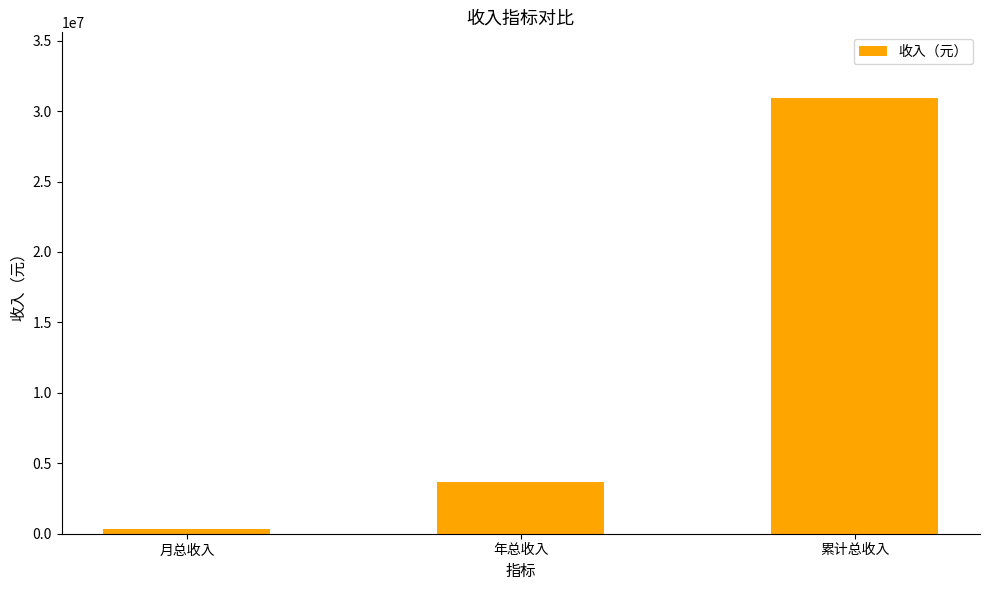

What is the sum of the values at 累计总收入 and 月总收入?

31300196.8